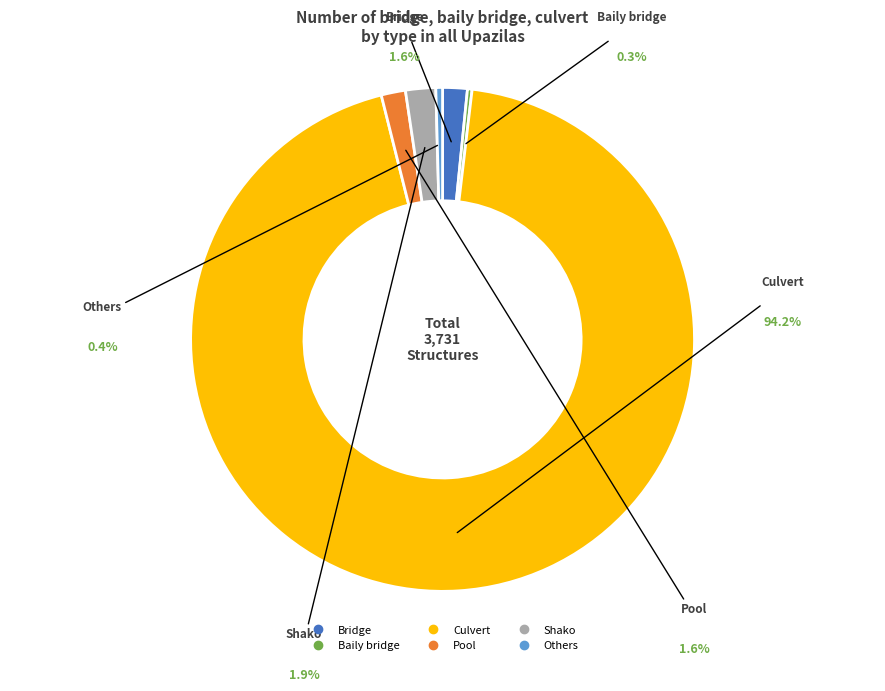

To the nearest percent, what is the combined percentage of Shako and Pool?

3%